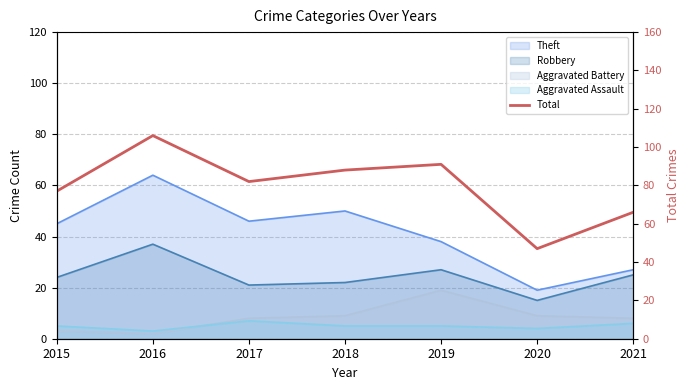

What is the change in value from 2017 to 2020?

-35